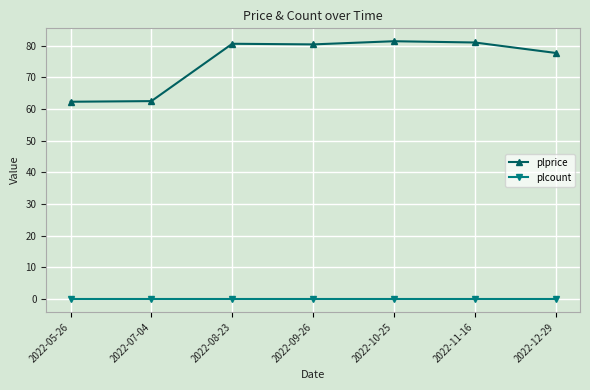

At how many categories does at least one series exceed 74?

5